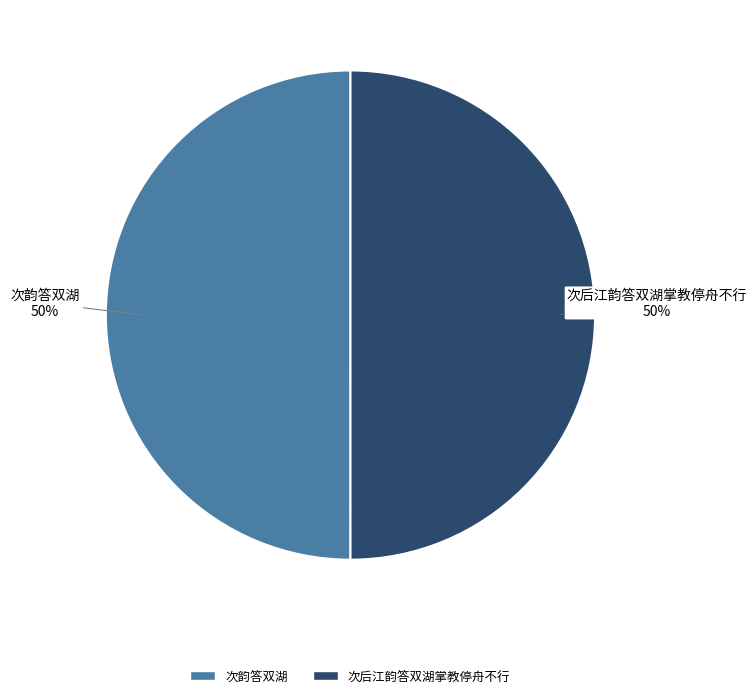

To the nearest percent, what percentage of the pie is 次后江韵答双湖掌教停舟不行?

50%